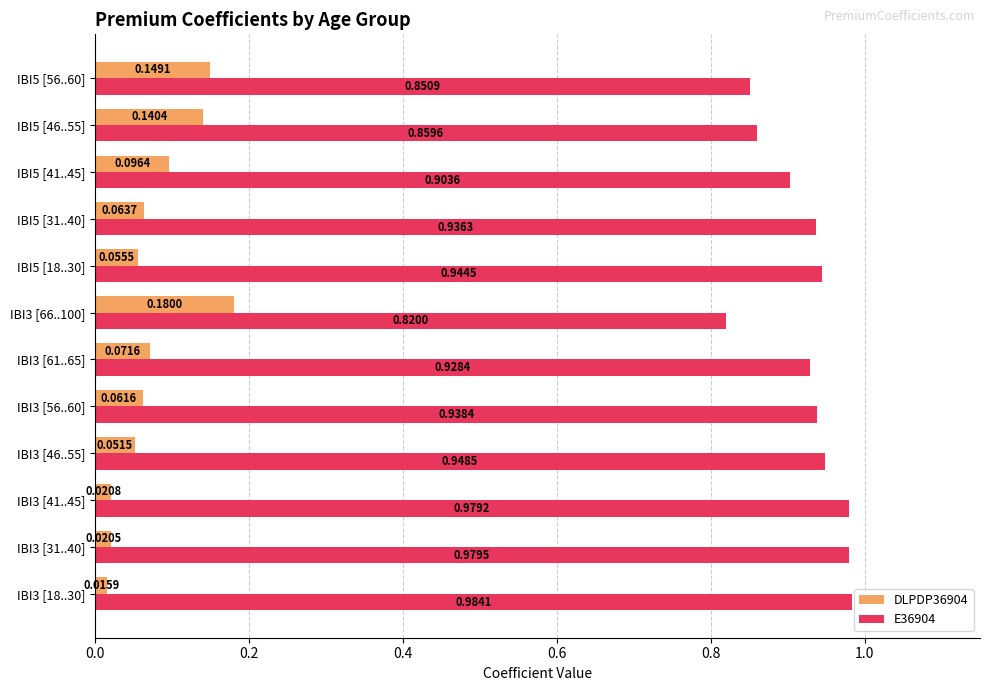

What is the sum of the E36904 values at IBI5 [41..45] and IBI5 [18..30]?

1.8